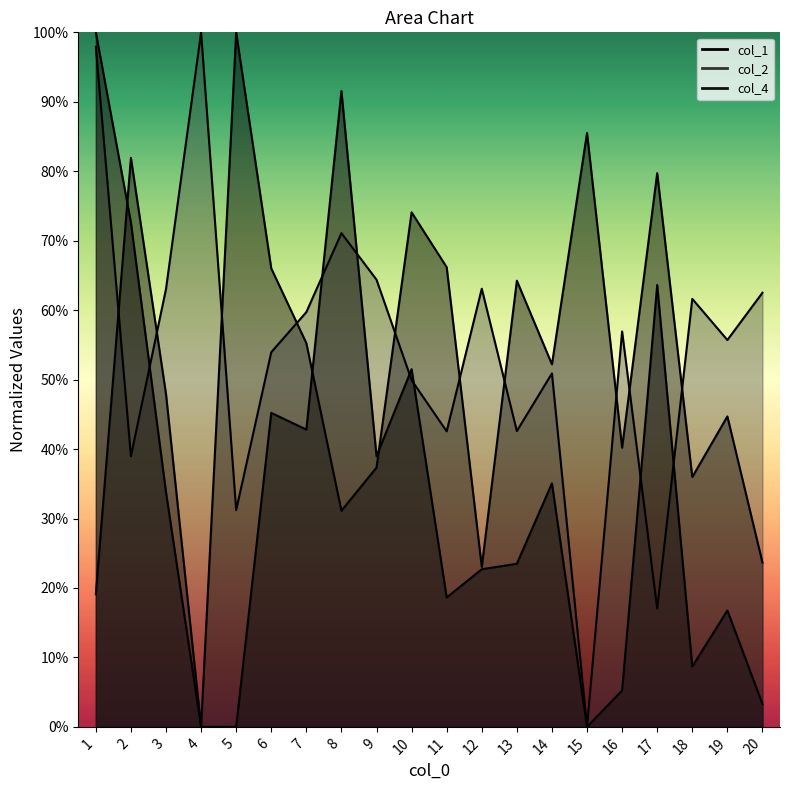

Rank the series by their maximum value, from highest to lowest.

col_1, col_2, col_4